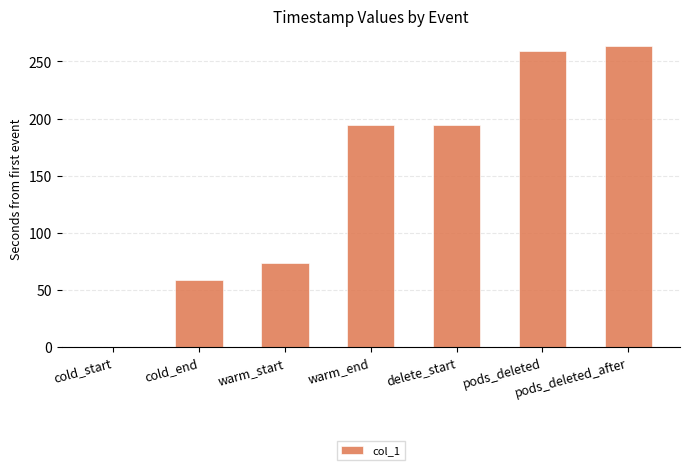

Reading left to right, list all the values displayed in this chart.

0.0	58.6	73.6	194.6	194.6	258.8	263.9